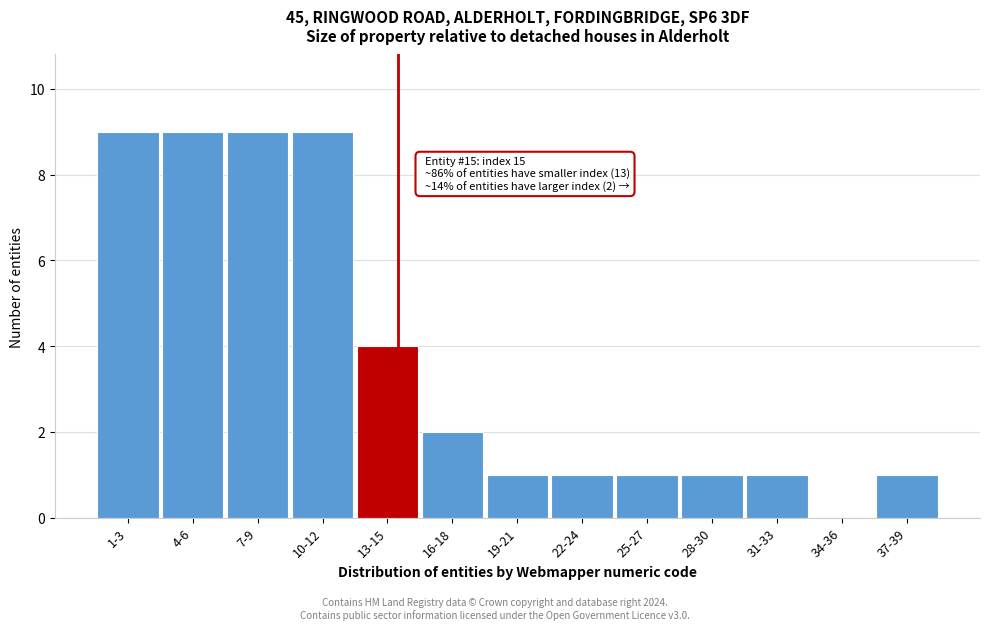

Reading right to left, transcribe all the data shown in this chart.

37-39=1	34-36=0	31-33=1	28-30=1	25-27=1	22-24=1	19-21=1	16-18=2	13-15=4	10-12=9	7-9=9	4-6=9	1-3=9